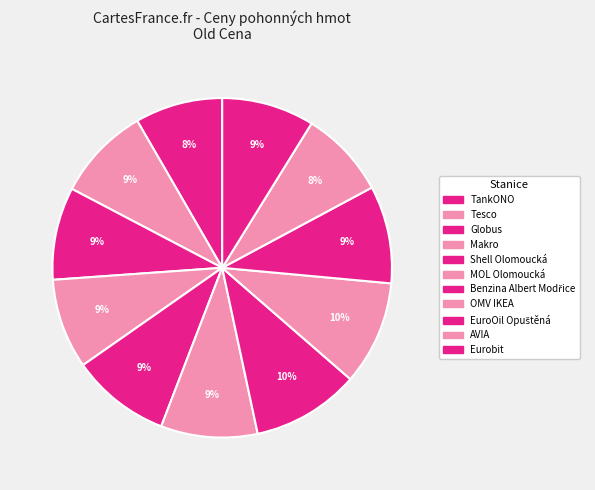

Count the number of slices in the pie.

11